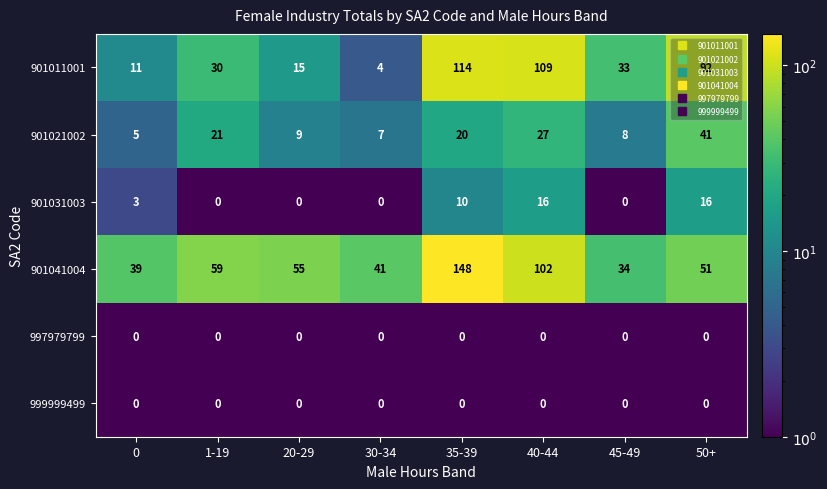

What is the difference between the second highest and minimum values in the 901041004 series?

68